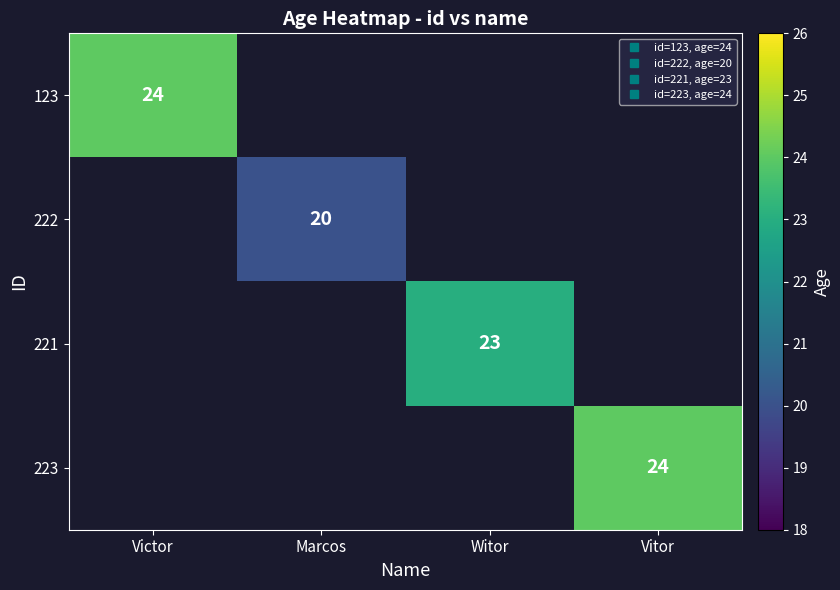

What is the greatest value displayed?

24.0